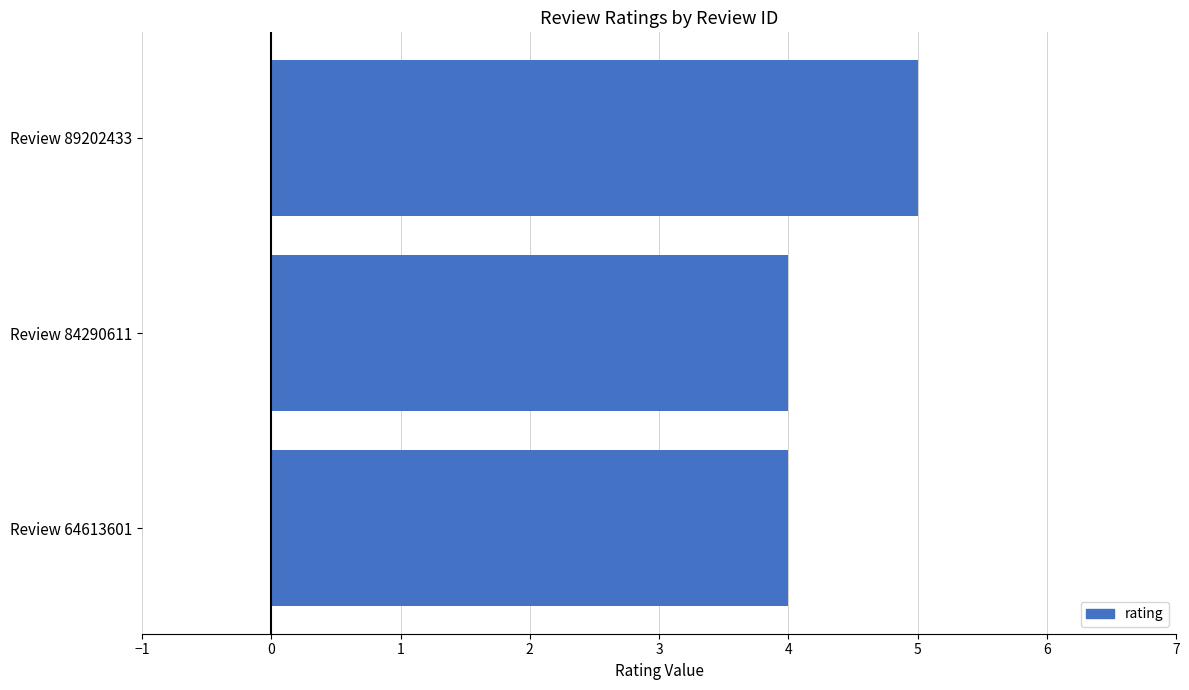

Is it true that the value at Review 84290611 is 7?

False